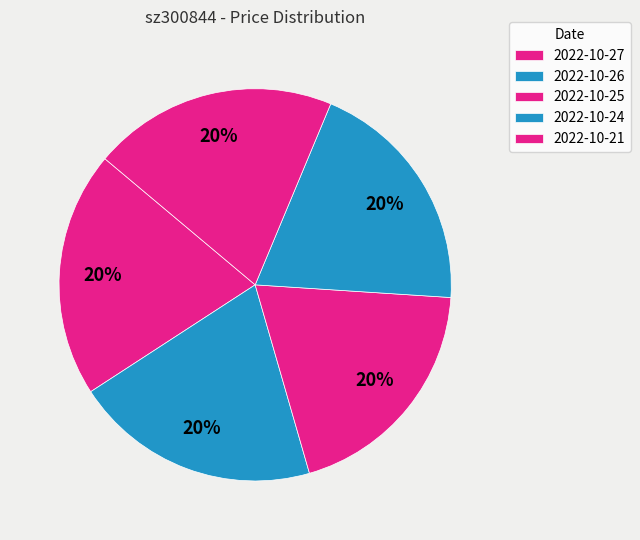

To the nearest percent, what is the combined percentage of 2022-10-27 and 2022-10-21?

40%